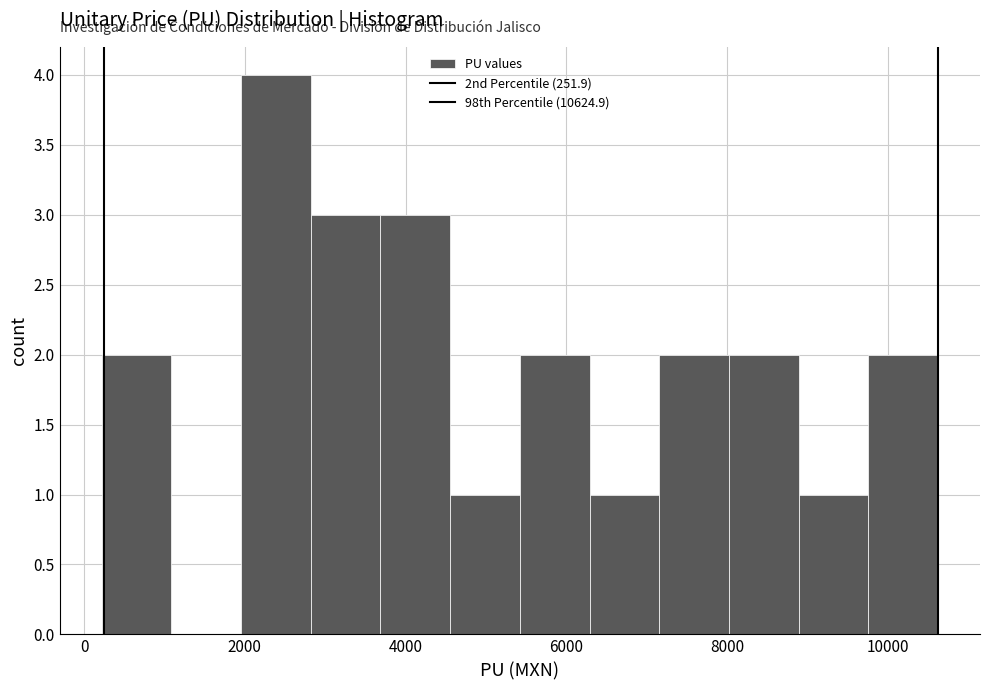

Which range on the x-axis has the tallest bar?

2000 to 2800